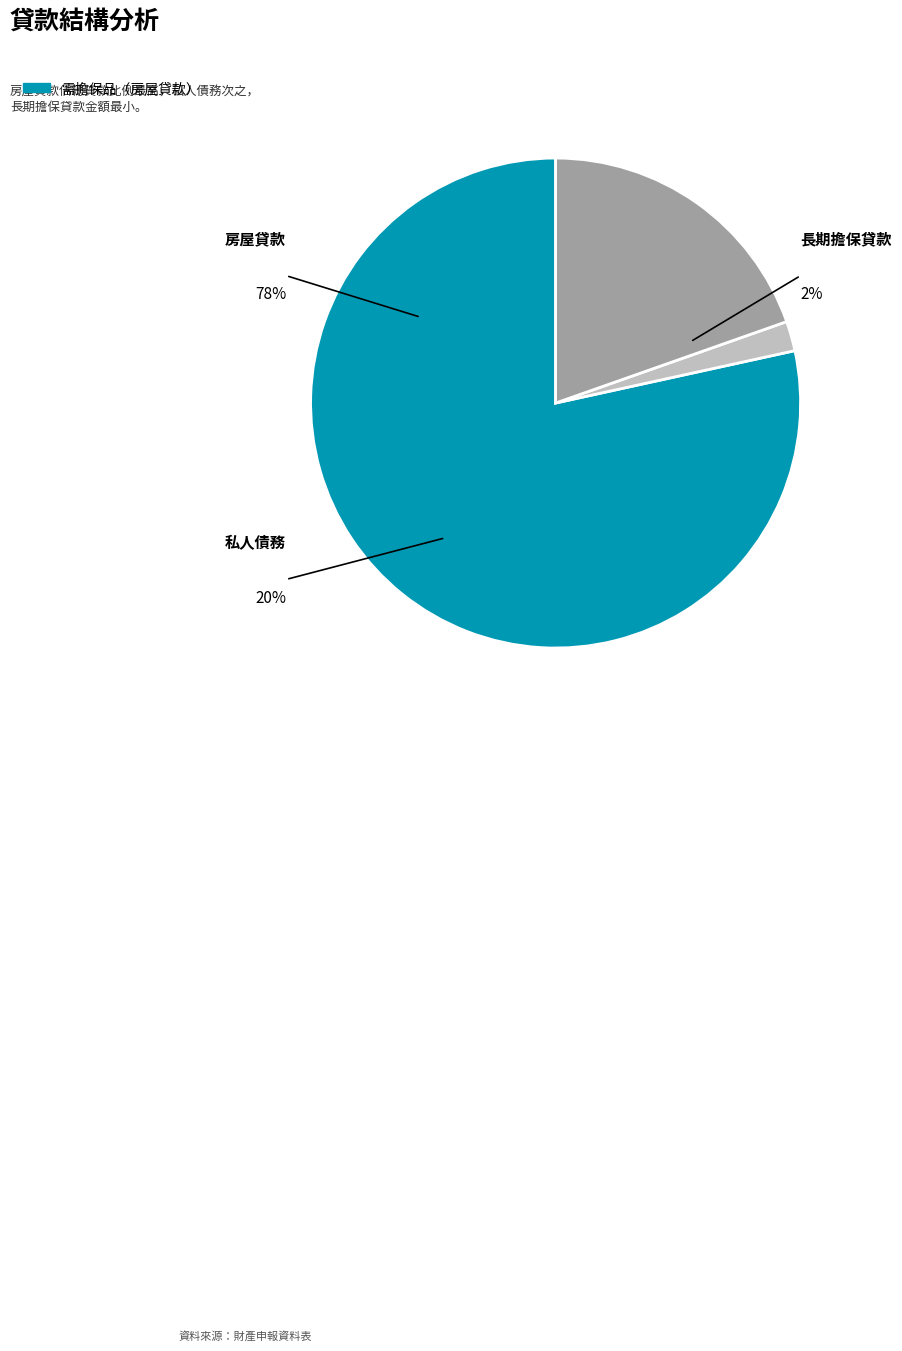

Which category has the biggest portion of the pie?

房屋貸款